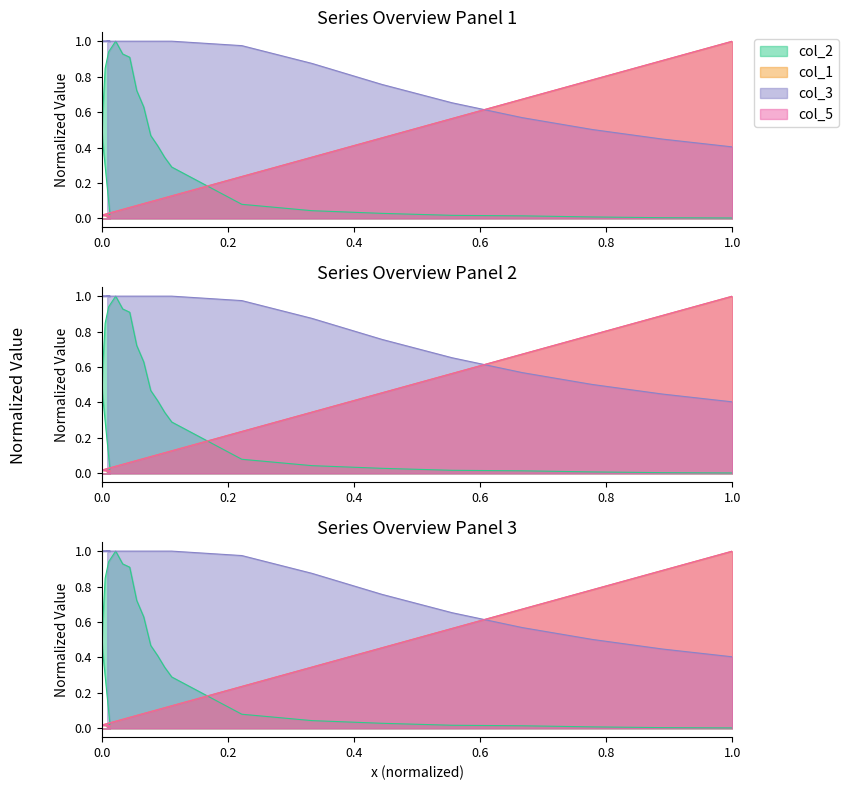

True or false: col_5 has more than 0 interior local peaks.

False